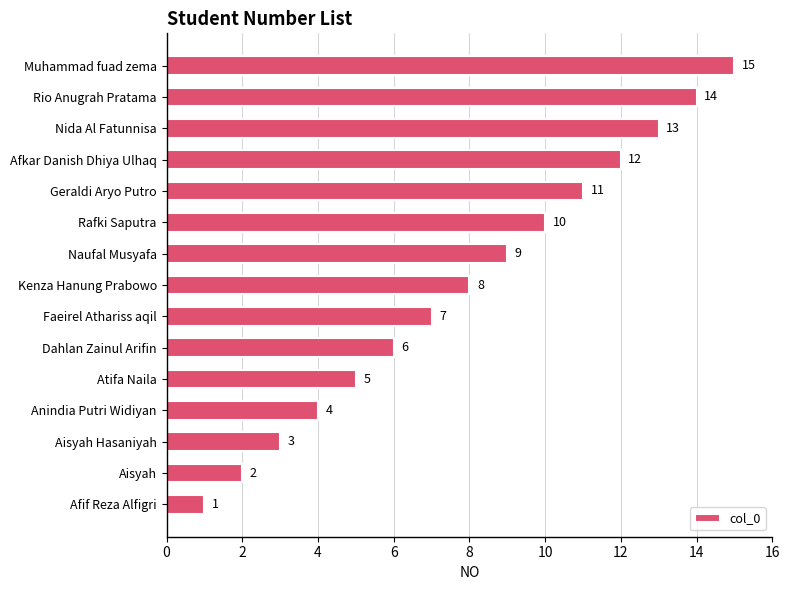

What is the smallest value displayed?

1